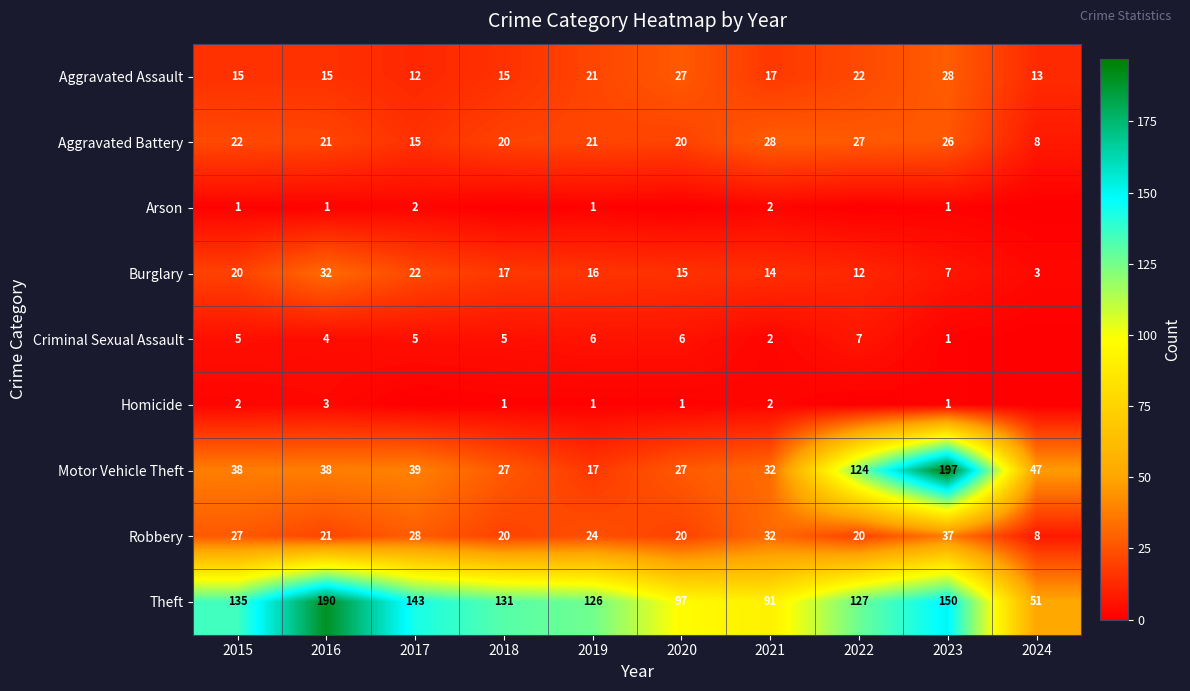

Is it true that Theft equals 54 at 2018?

False